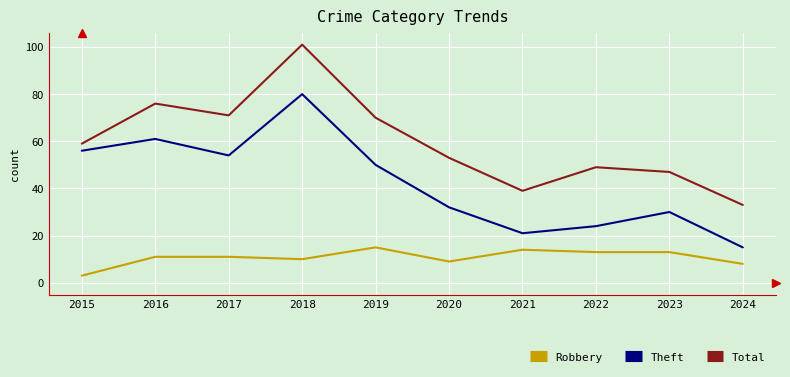

At which label is Robbery closest to 9?

2020